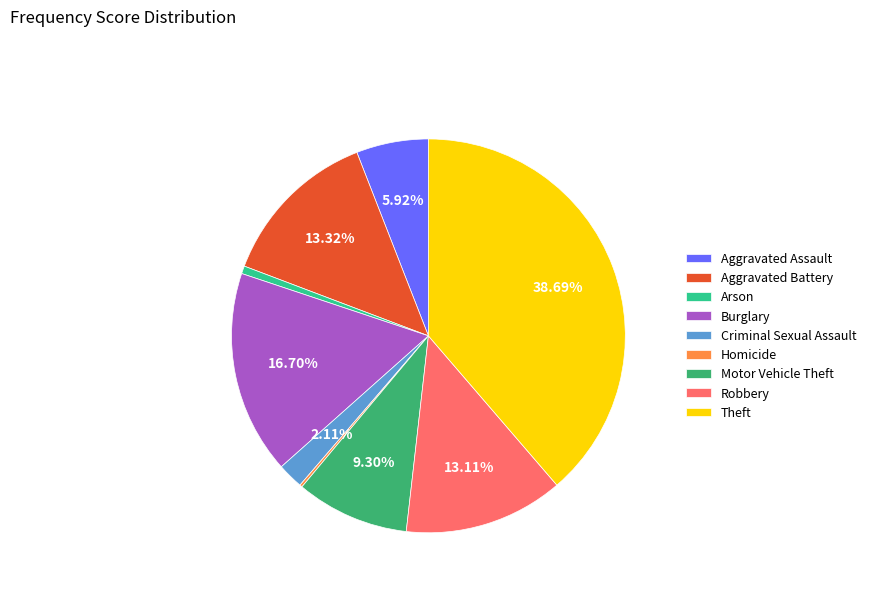

Do Arson and Criminal Sexual Assault together represent more than half of the pie?

No